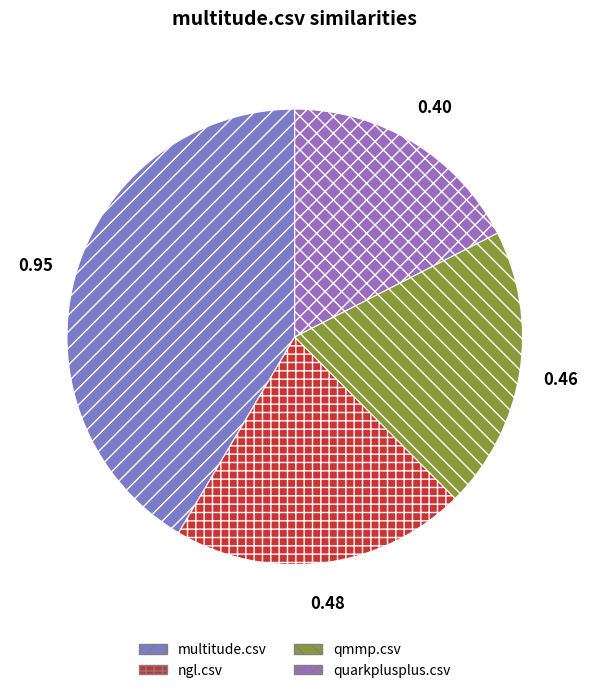

How many slices are in this pie chart?

4